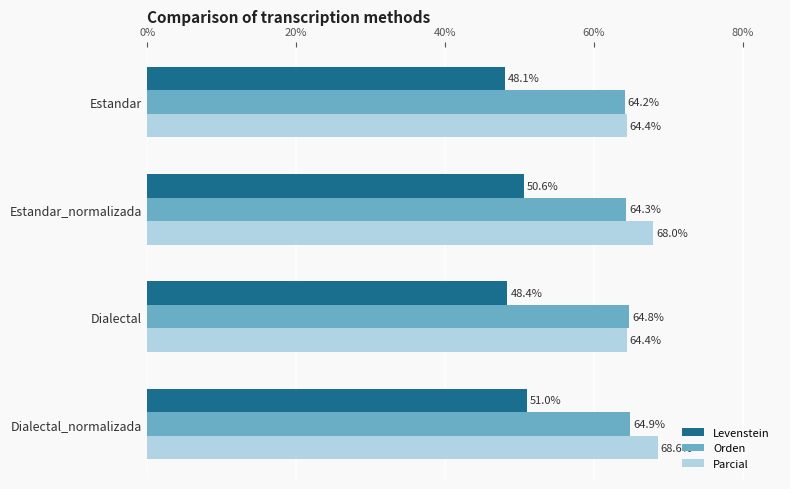

What is the difference between the highest and lowest values at Dialectal_normalizada?

17.6